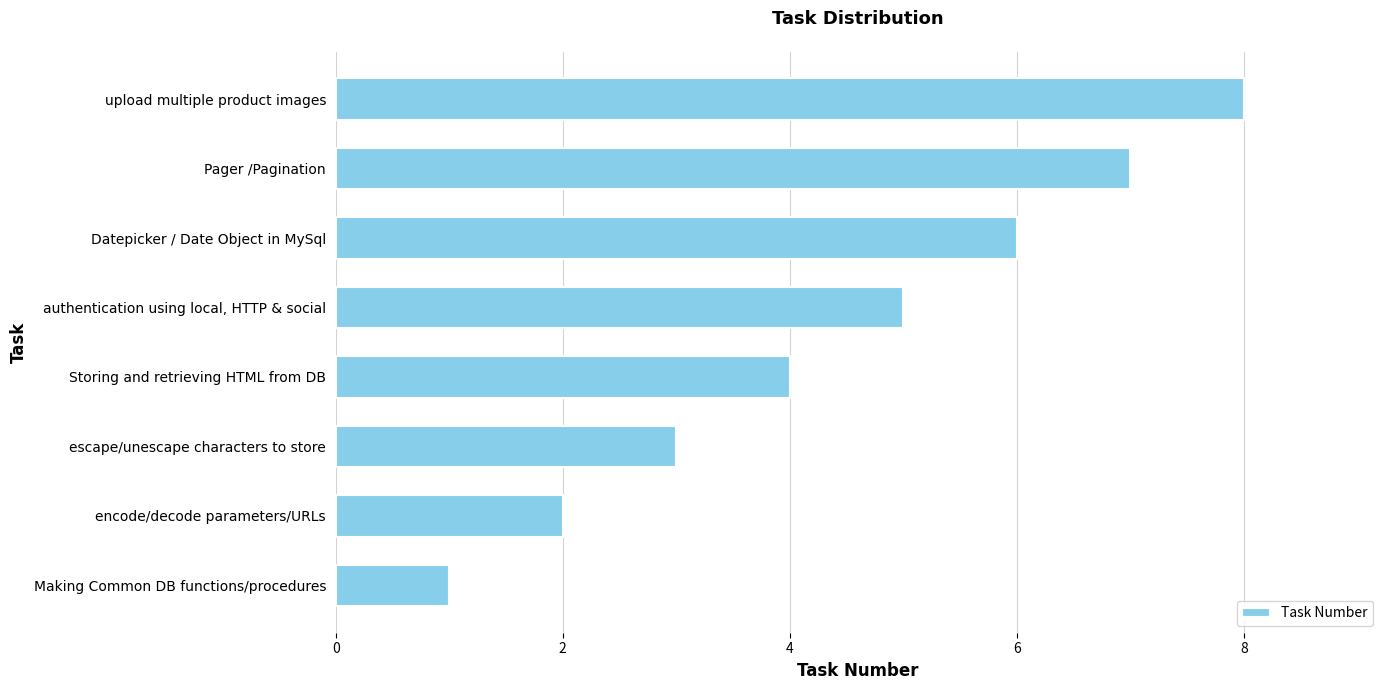

Rank the categories by value from lowest to highest.

Making Common DB functions/procedures, encode/decode parameters/URLs, escape/unescape characters to store, Storing and retrieving HTML from DB, authentication using local, HTTP & social, Datepicker / Date Object in MySql, Pager /Pagination, upload multiple product images